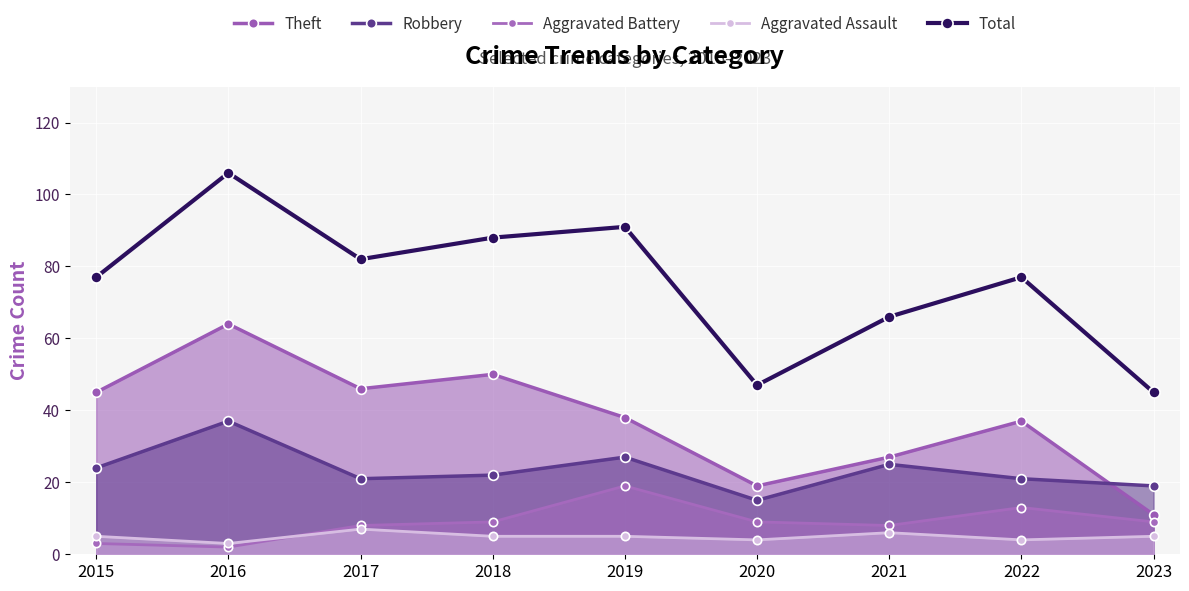

Reading left to right, what are all the values shown in this chart?

Theft: 45	64	46	50	38	19	27	37	11
Robbery: 24	37	21	22	27	15	25	21	19
Aggravated Battery: 3	2	8	9	19	9	8	13	9
Aggravated Assault: 5	3	7	5	5	4	6	4	5
Total: 77	106	82	88	91	47	66	77	45